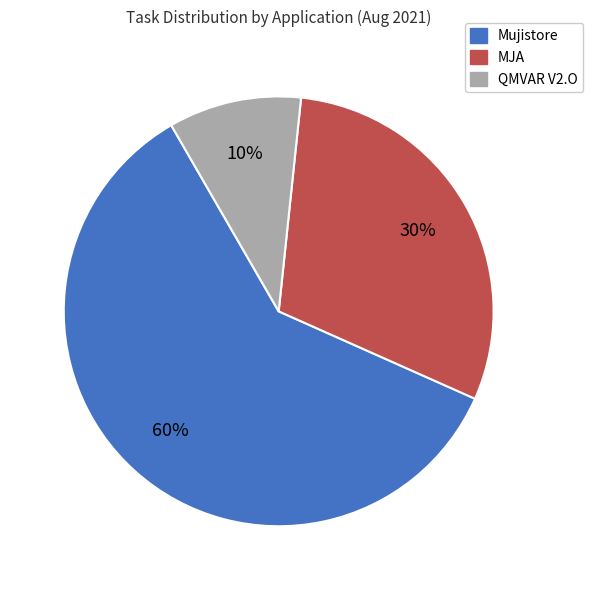

Rank the categories by value from highest to lowest.

Mujistore, MJA, QMVAR V2.O